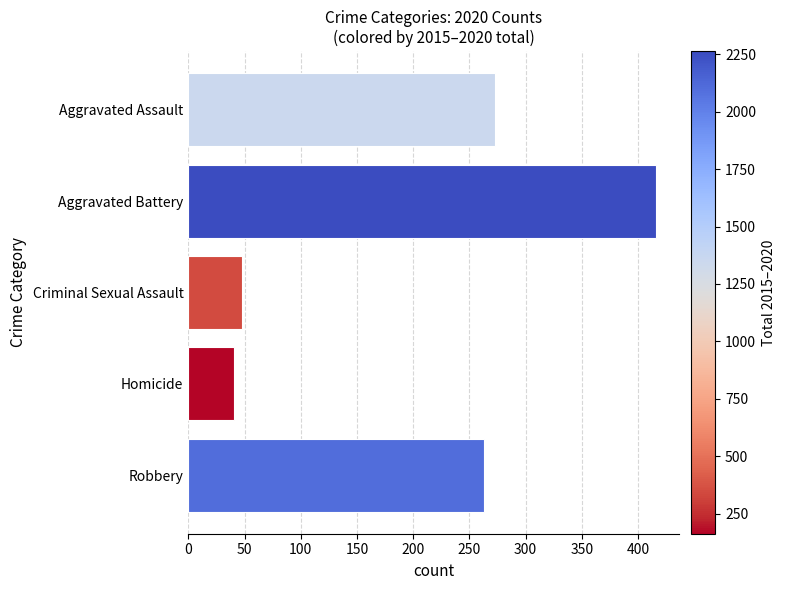

List the labels in order of value, smallest first.

Homicide, Criminal Sexual Assault, Robbery, Aggravated Assault, Aggravated Battery